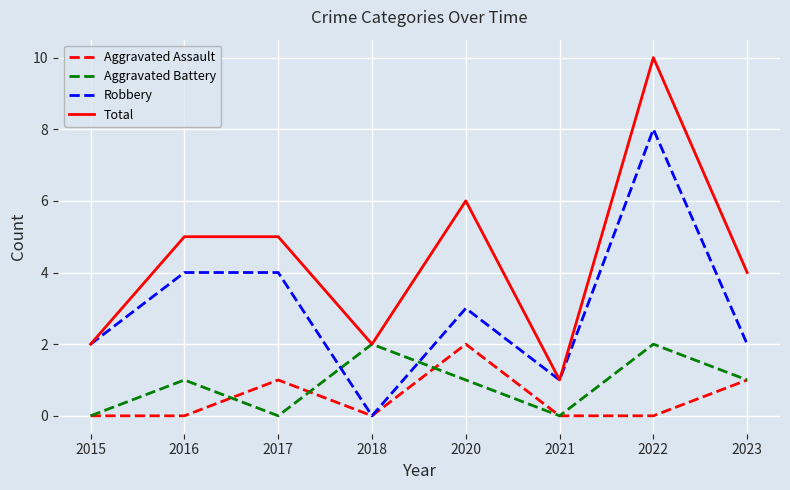

Reading left to right, extract all data points from this chart.

Aggravated Assault: 0	0	1	0	2	0	0	1
Aggravated Battery: 0	1	0	2	1	0	2	1
Robbery: 2	4	4	0	3	1	8	2
Total: 2	5	5	2	6	1	10	4